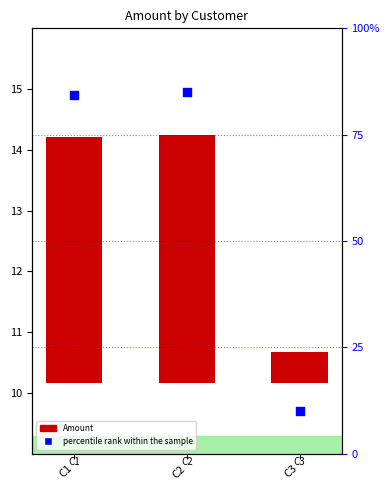

Which series reaches the maximum Y coordinate?

percentile rank within the sample